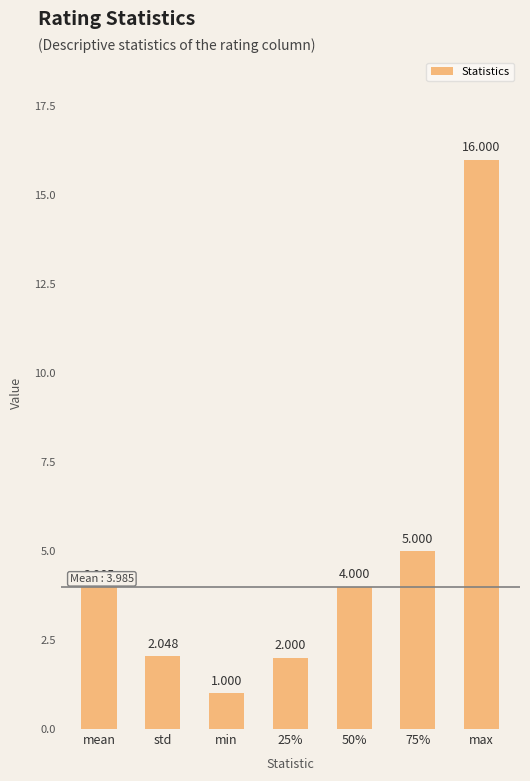

What is the change in value from mean to max?

+12.0